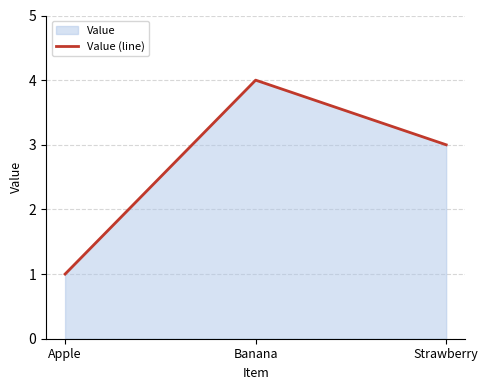

Rank the categories by value from lowest to highest.

Apple, Strawberry, Banana